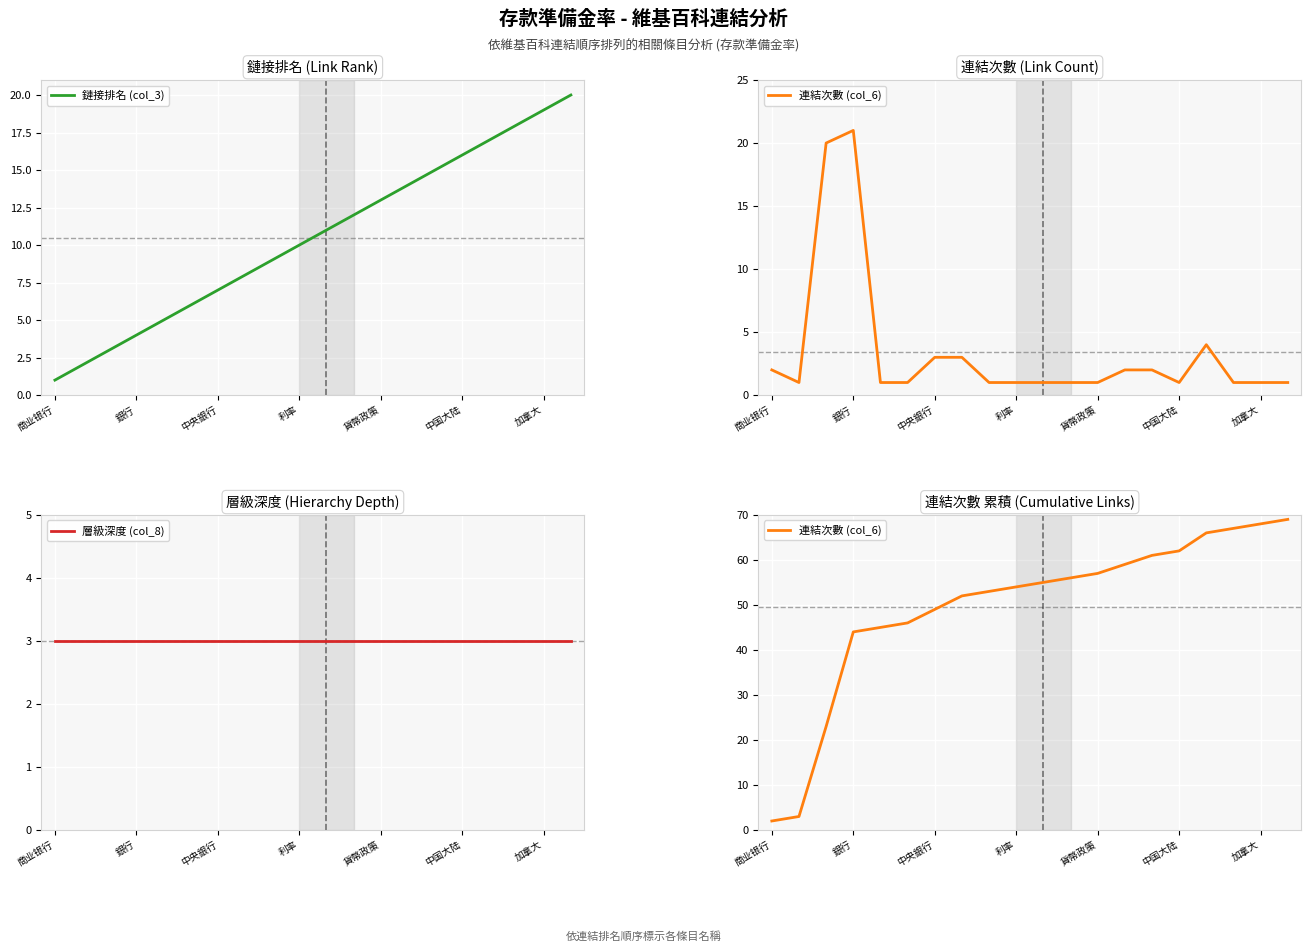

Is it true that 鏈接排名 (col_3) equals 31 at 加拿大?

False